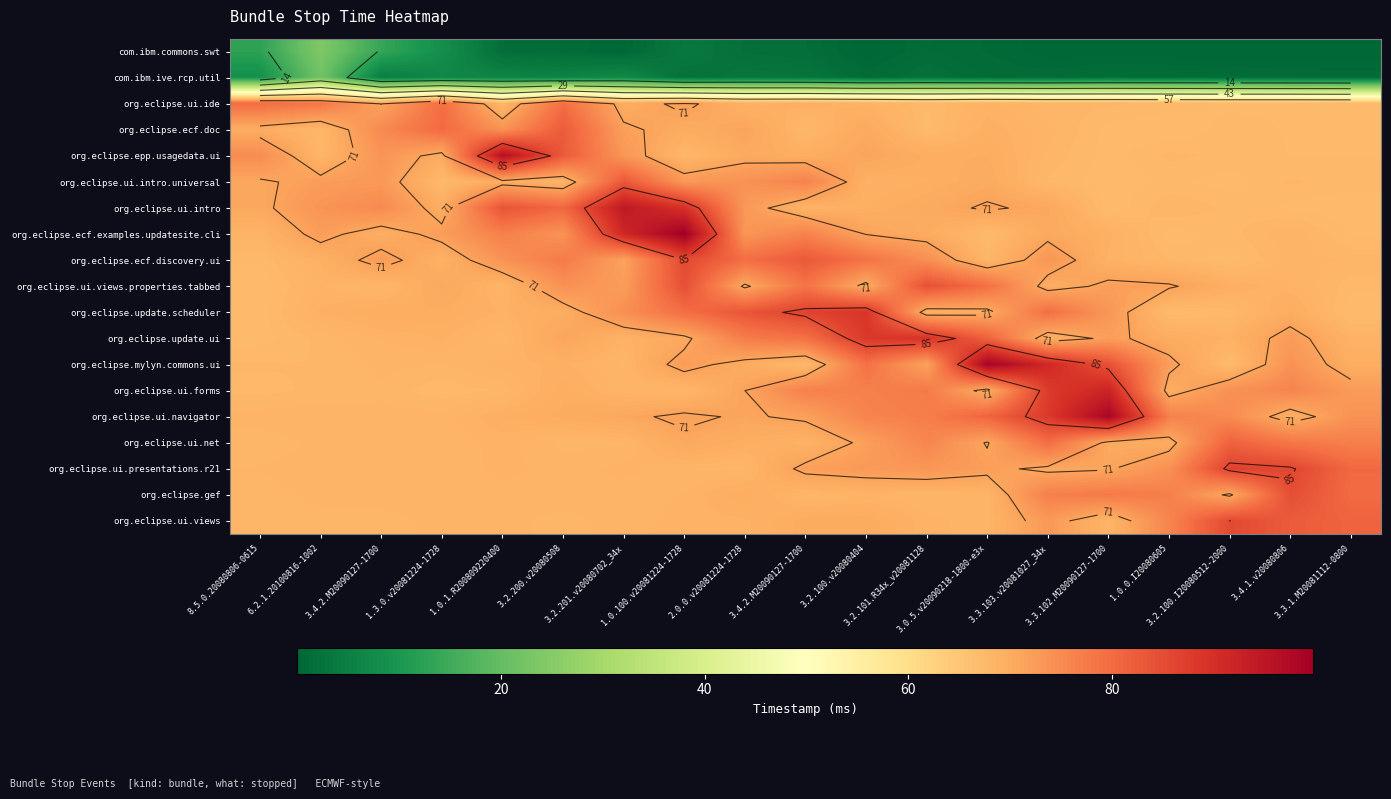

What value does the org.eclipse.update.ui series have at 1.0.1.R200809220400?

67.9